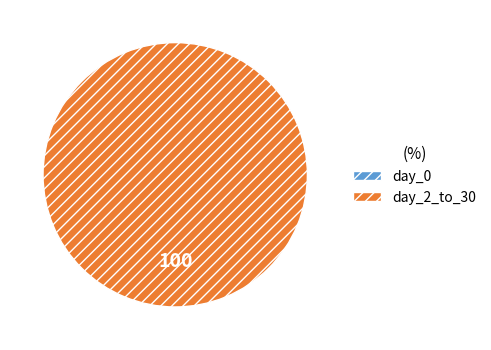

What is the largest slice in the pie chart?

day_2_to_30